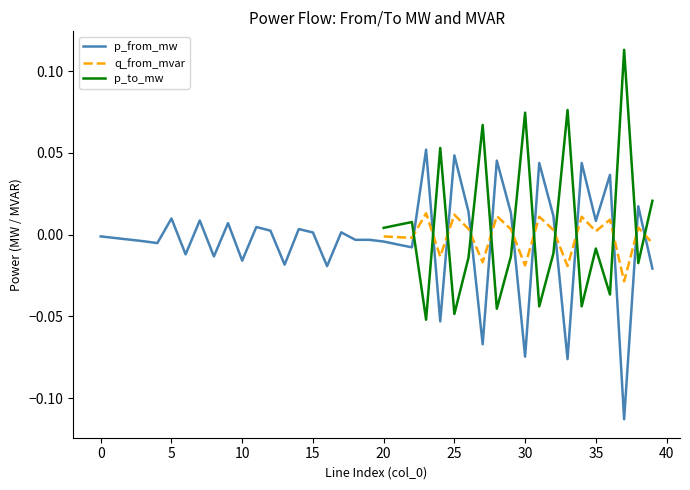

What are all the series names shown in the legend?

p_from_mw, q_from_mvar, p_to_mw